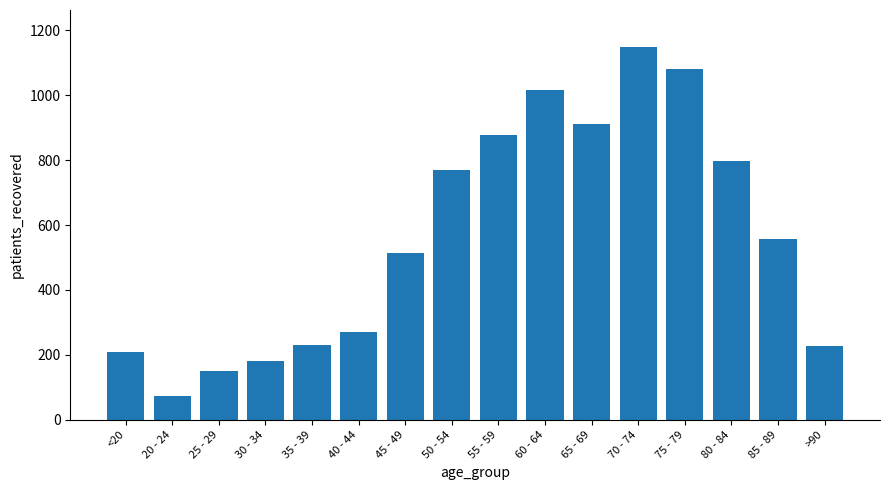

How many bars are there in total?

16